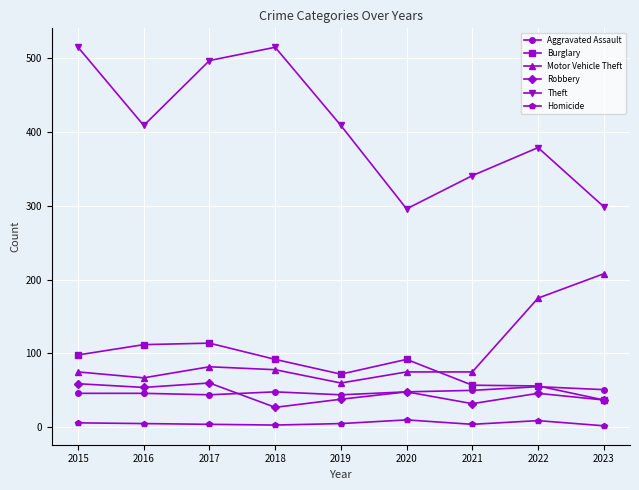

What is the minimum value for Theft?

296